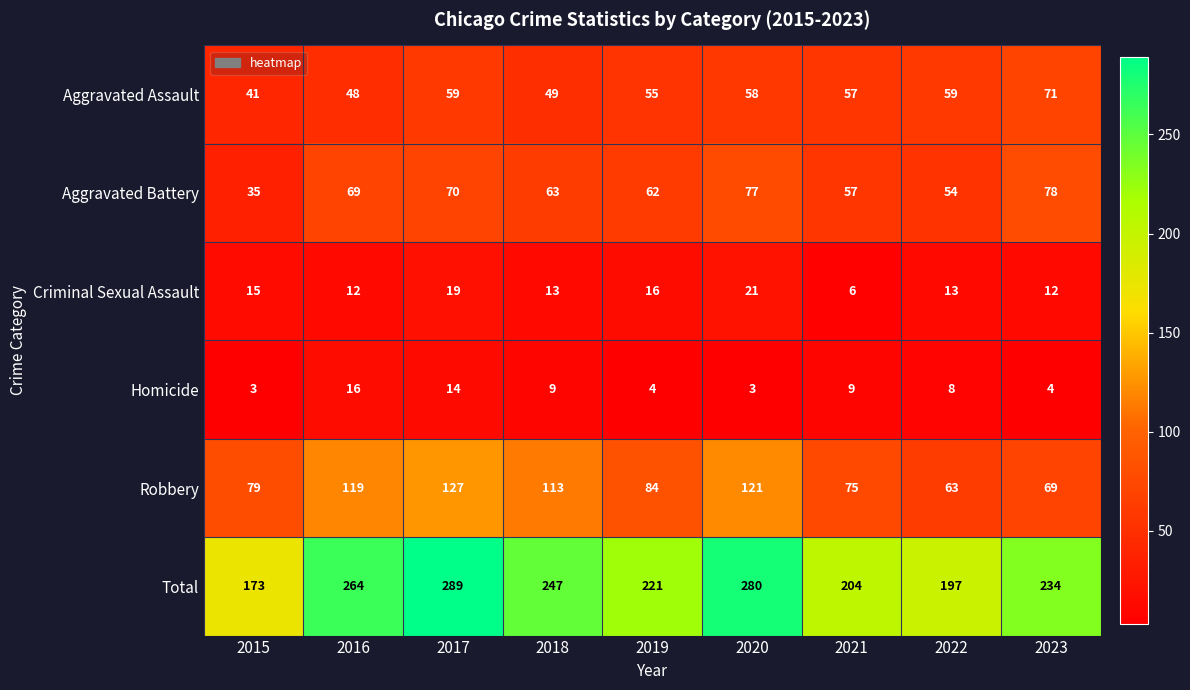

How many series are shown in this chart?

6